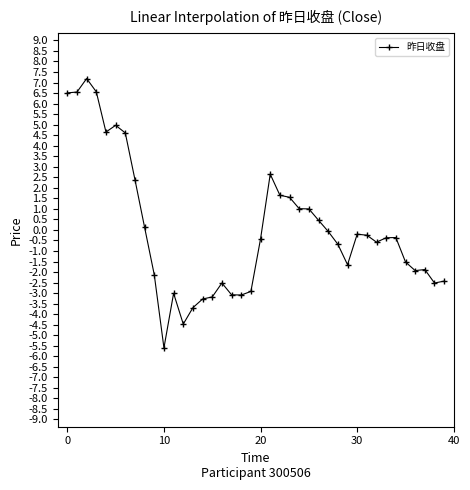

What is the greatest value displayed?

7.2